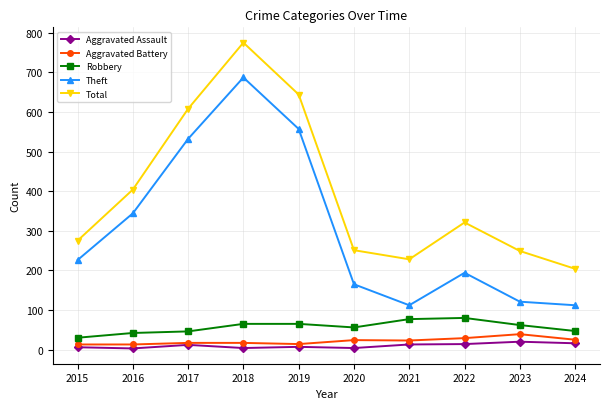

Which label corresponds to the largest value in the chart?

2018